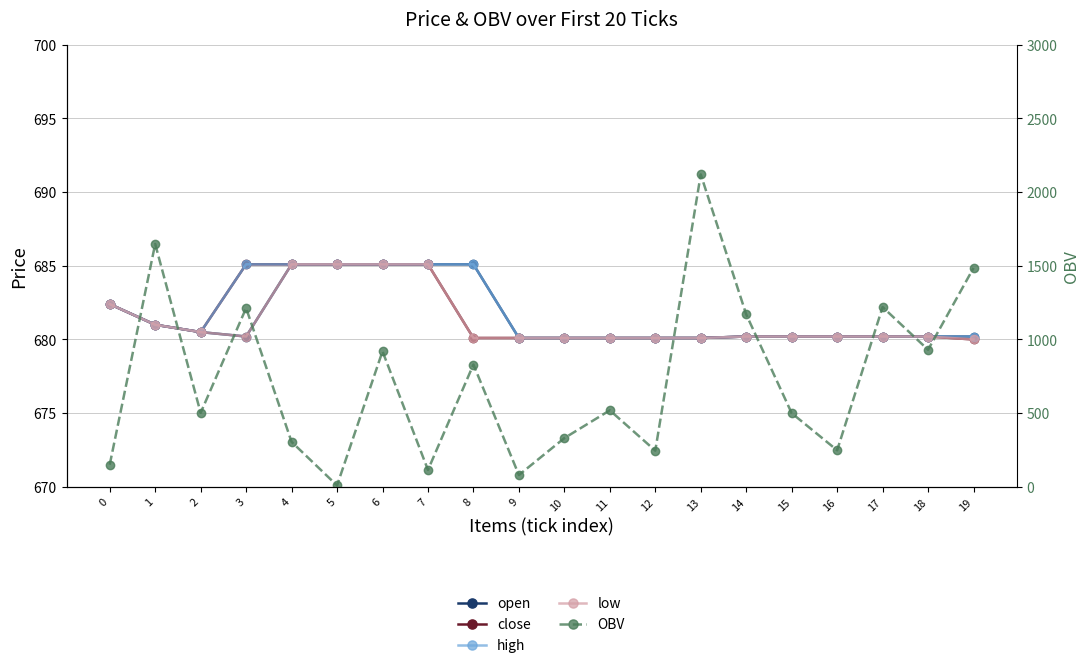

Reading right to left, transcribe all the data shown in this chart.

open: 680.2	680.2	680.2	680.2	680.2	680.2	680.1	680.1	680.1	680.1	680.1	685.1	685.1	685.1	685.1	685.1	680.2	680.5	681.0	682.4
close: 680.0	680.2	680.2	680.2	680.2	680.2	680.1	680.1	680.1	680.1	680.1	680.1	685.1	685.1	685.1	685.1	685.1	680.5	681.0	682.4
high: 680.2	680.2	680.2	680.2	680.2	680.2	680.1	680.1	680.1	680.1	680.1	685.1	685.1	685.1	685.1	685.1	685.1	680.5	681.0	682.4
low: 680.0	680.2	680.2	680.2	680.2	680.2	680.1	680.1	680.1	680.1	680.1	680.1	685.1	685.1	685.1	685.1	680.2	680.5	681.0	682.4
OBV: 1485.4	930.0	1220.0	247.9	500.0	1170.0	2120.0	245.4	519.2	330.5	80.0	830.0	114.4	919.6	9.0	305.1	1213.2	501.8	1648.1	150.0